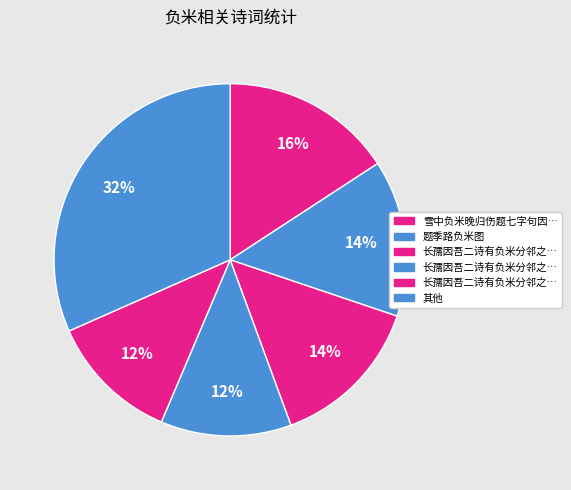

Does any single category account for the majority?

No